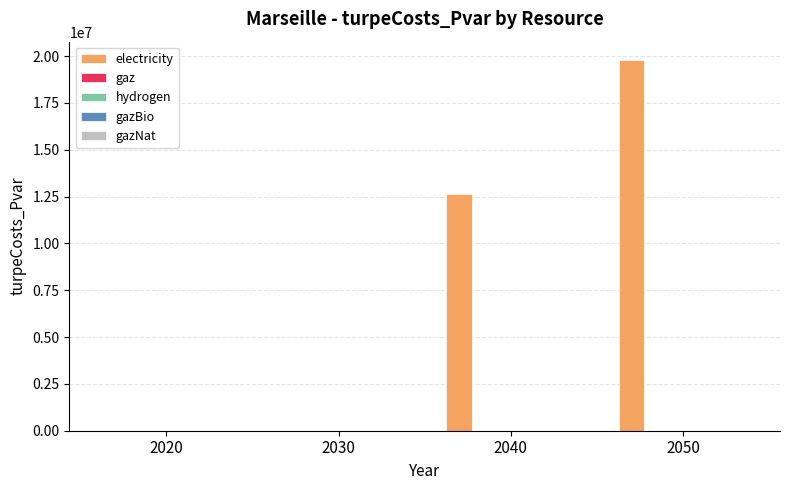

What is the sum of all values?

32419199.6